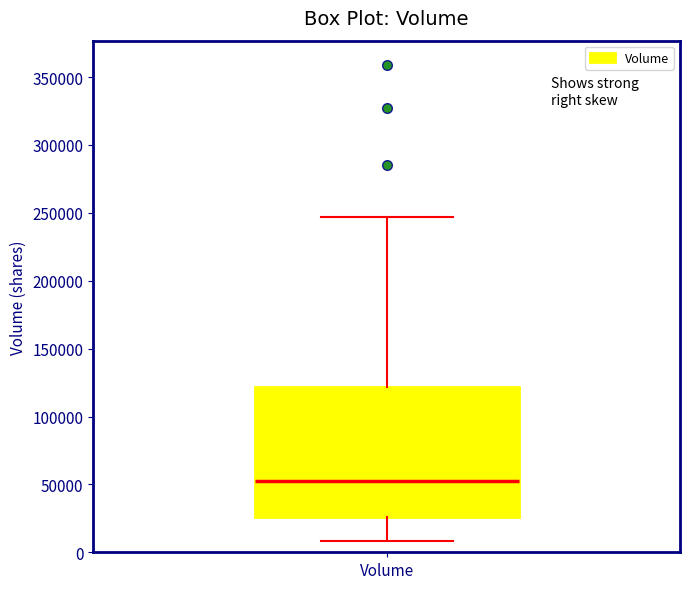

Transcribe this box plot: give where the median line is, the range the box spans, and where the two whiskers end, as read against the y-axis. The values are not printed on the chart, so give them approximately, as read against the axis.

median 55000, box 25000 to 120000, whiskers 10000 to 245000